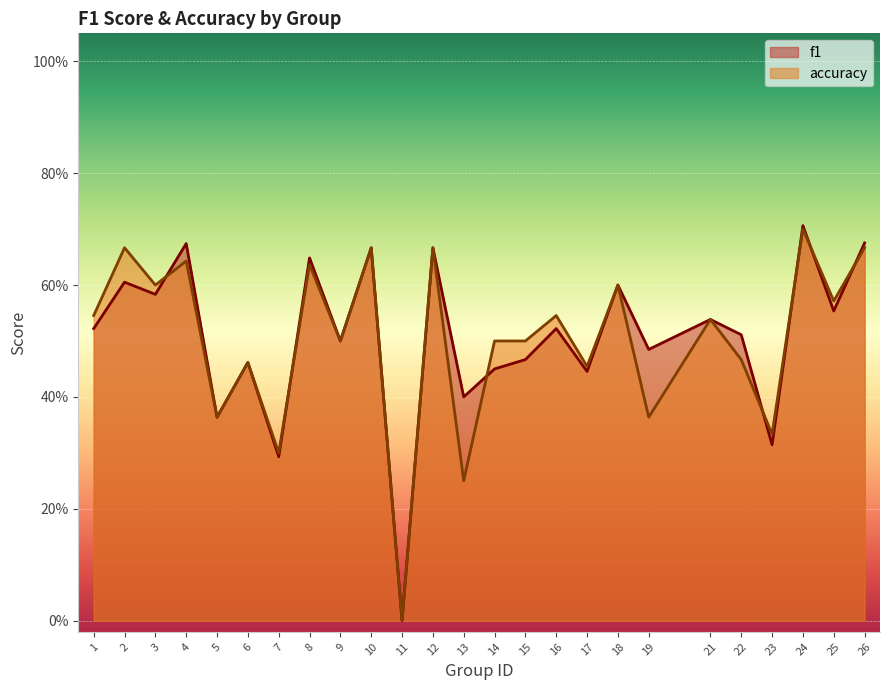

What is the maximum value shown in the chart?

0.7